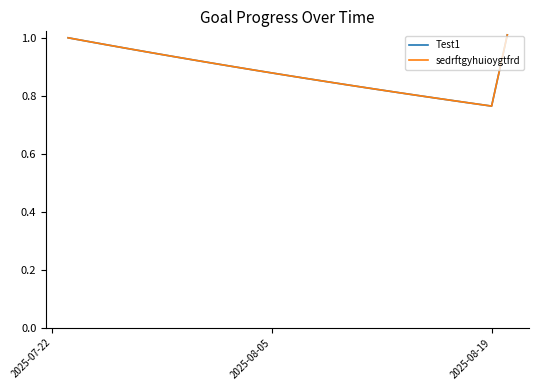

Does the chart have visible grid lines?

No